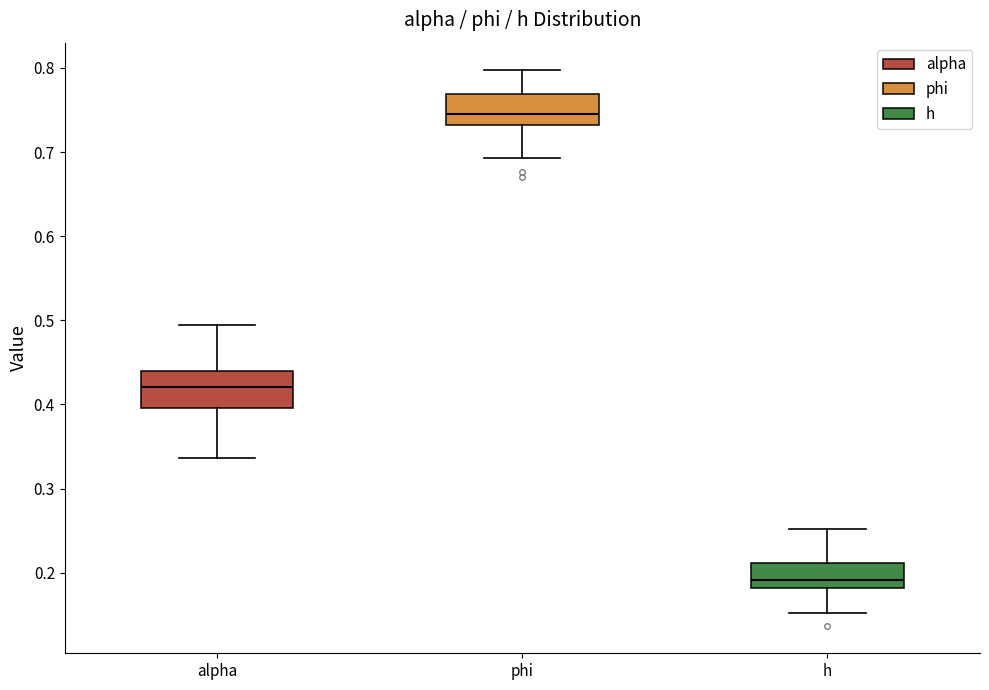

Where does the median line of the box for h sit on the y-axis? The values are not printed on the chart, so give them approximately, as read against the axis.

0.19